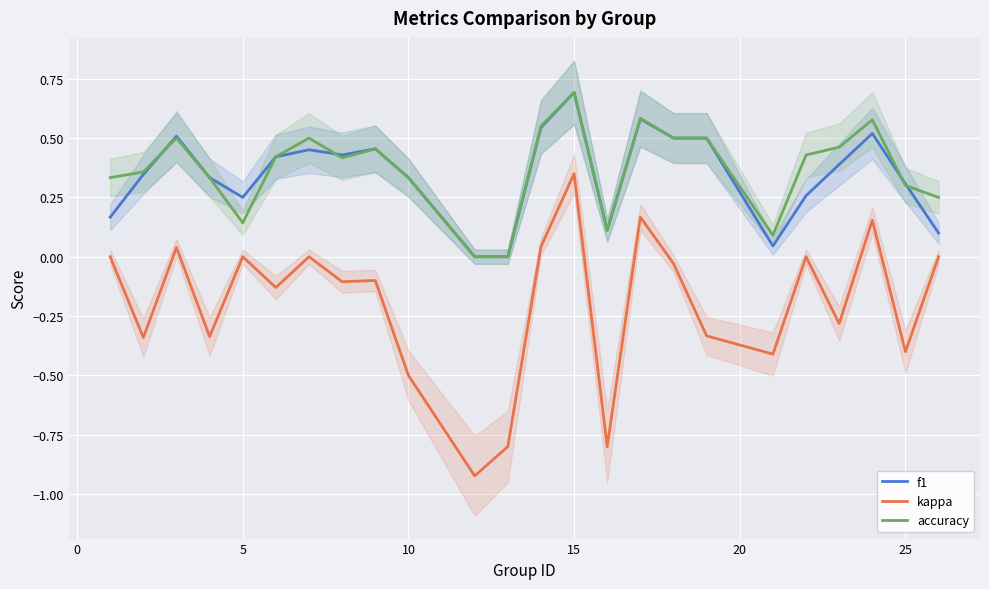

True or false: f1 and kappa intersect in this chart.

False